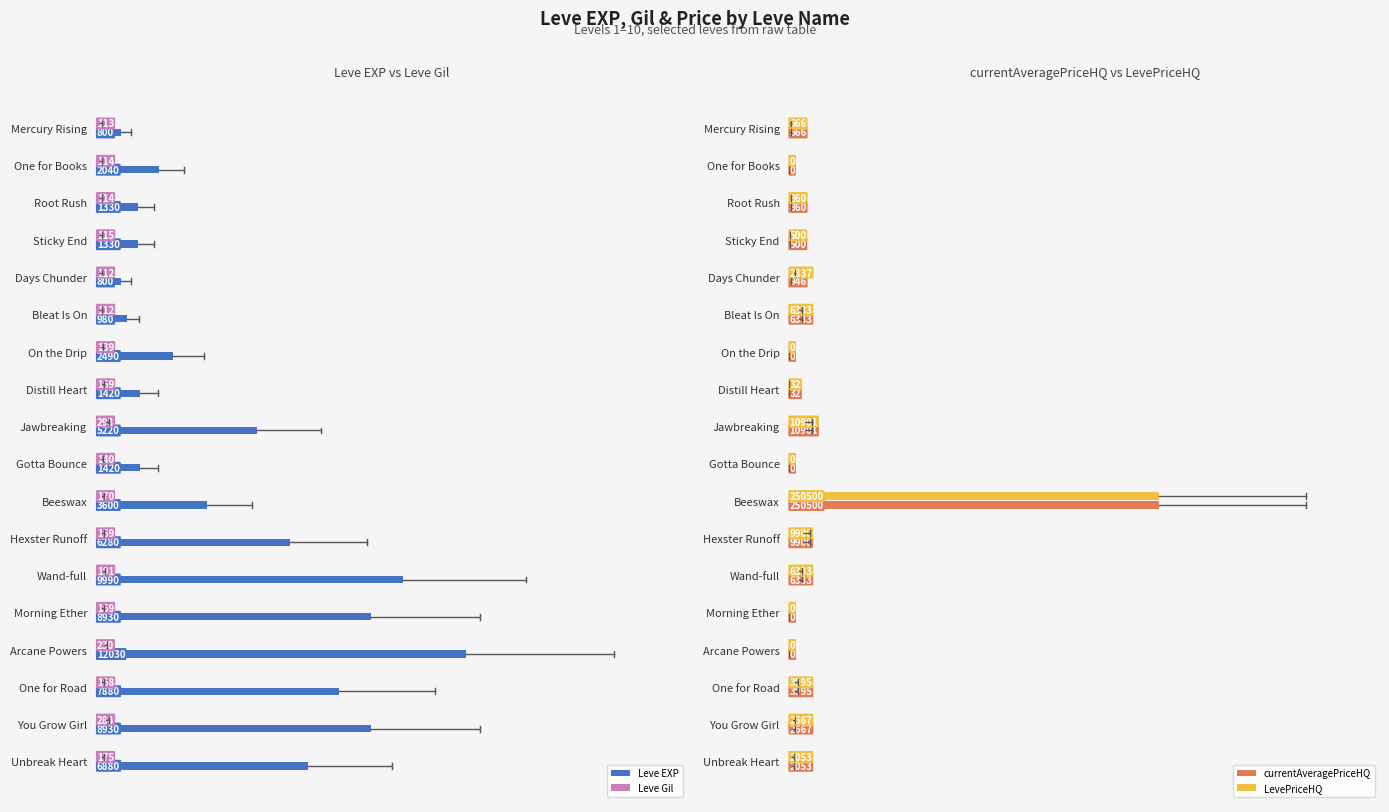

What is the sum of all Leve EXP values?

82350